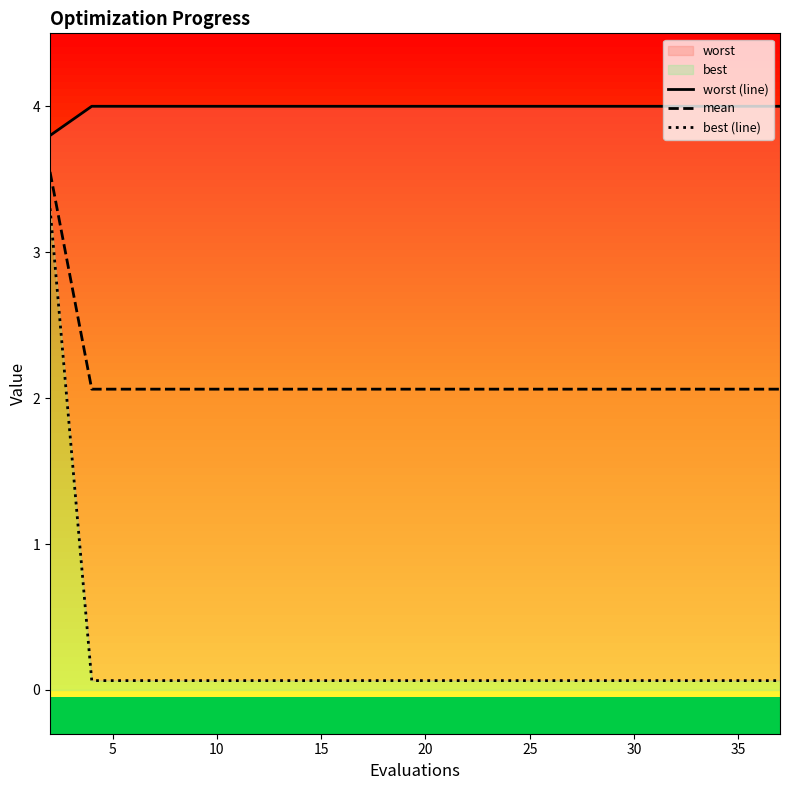

True or false: worst (line) has a value of 5.8 at 14.

False